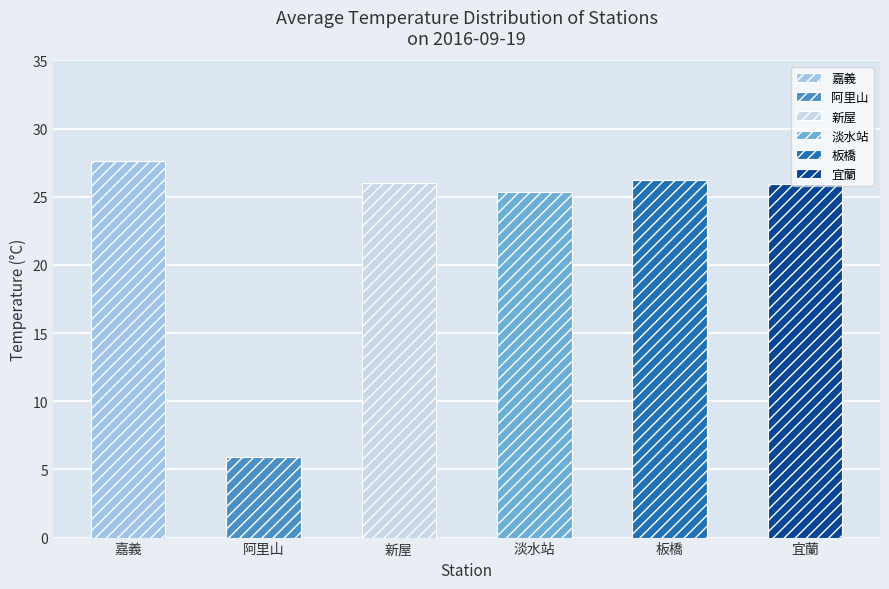

Which series has the largest total across all categories?

嘉義